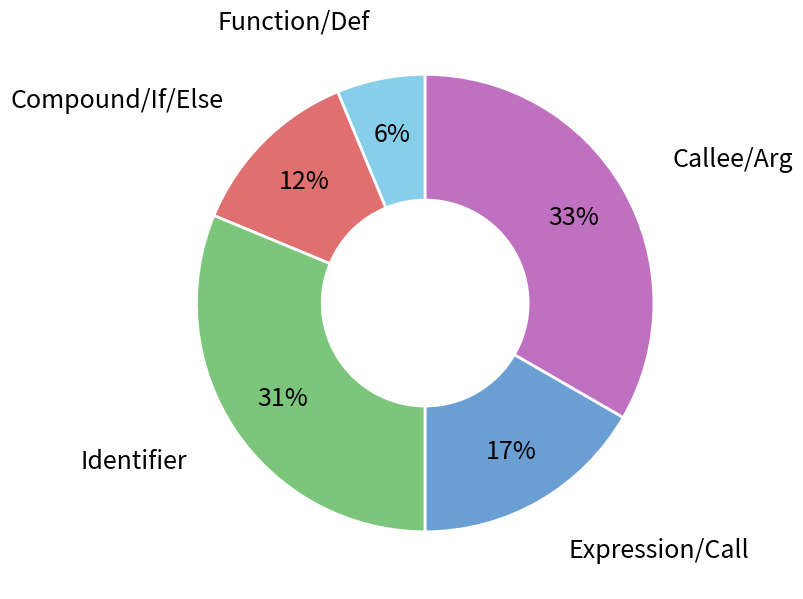

To the nearest percent, what is the difference between the largest and smallest slice percentages?

27%